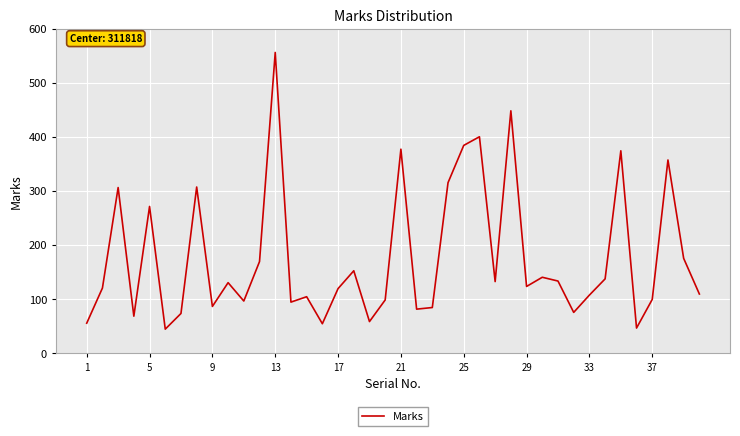

What is the difference between the maximum and minimum values?

512